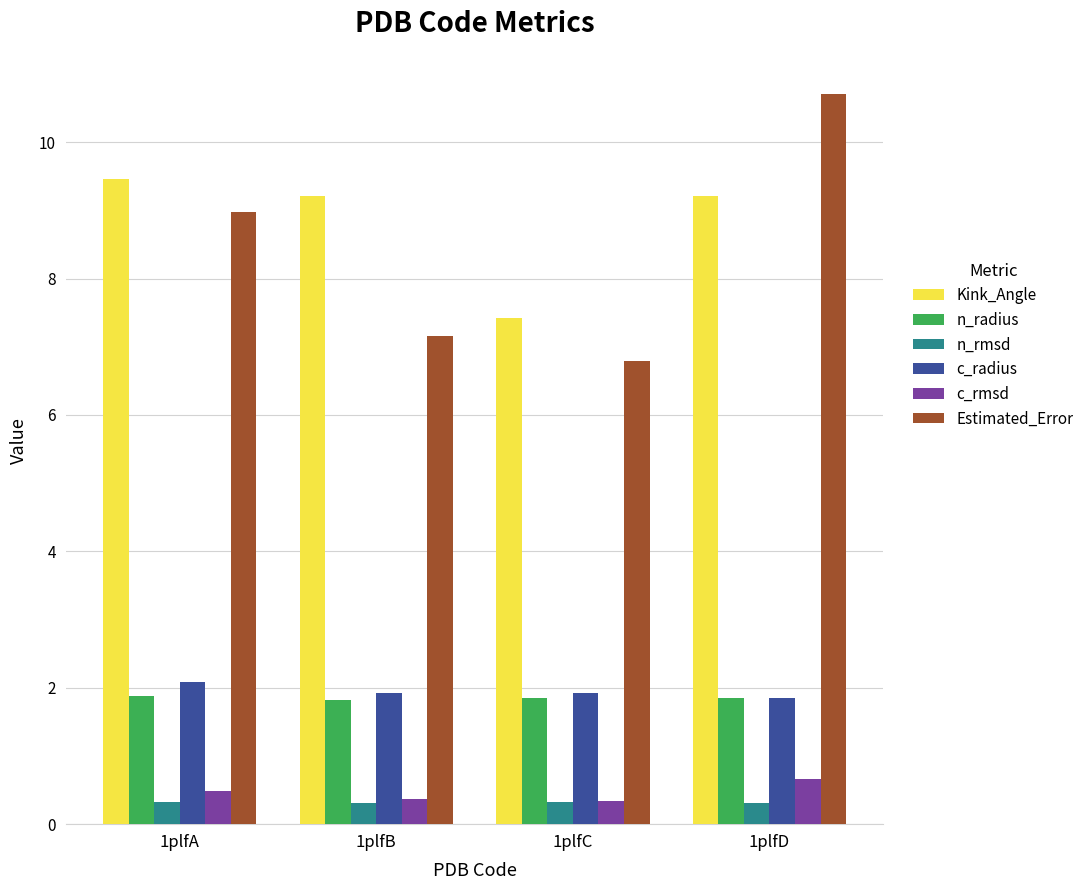

The n_rmsd series shows 0.3 at 1plfD. True or false?

True